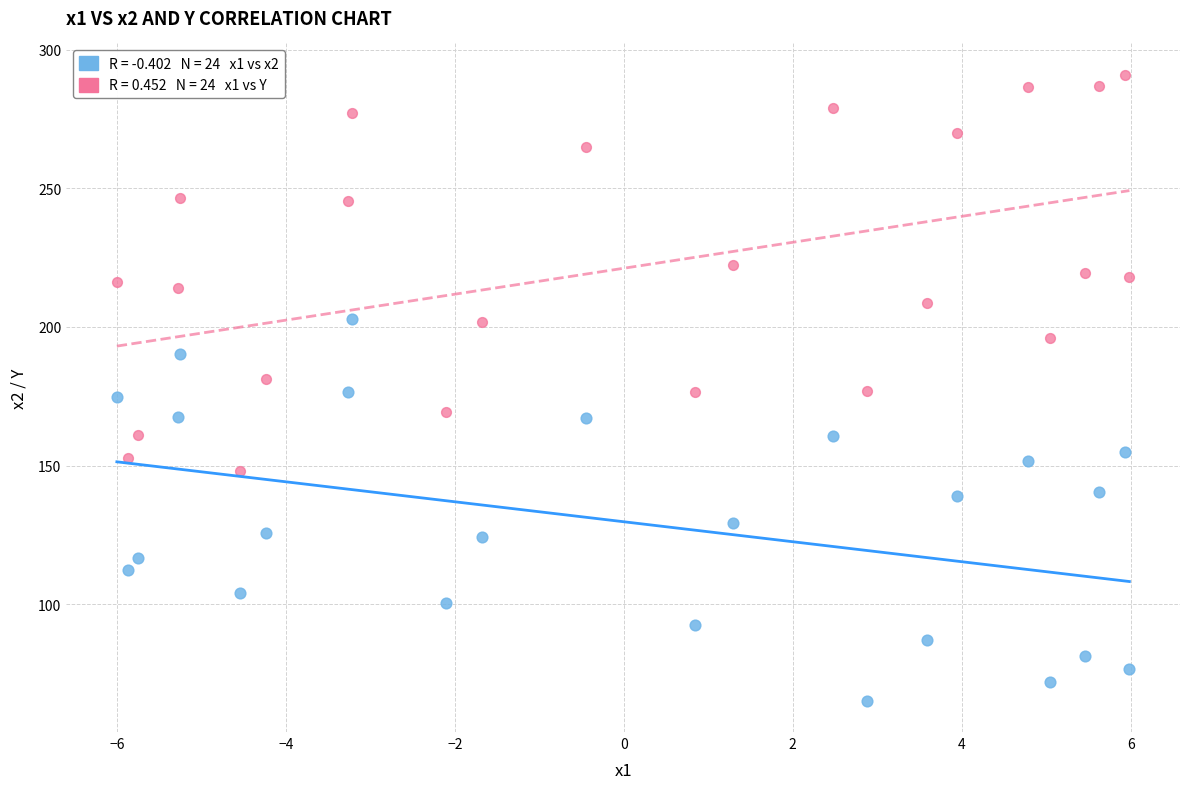

Across all data points, what is the range of Y values (max minus min)?

225.7